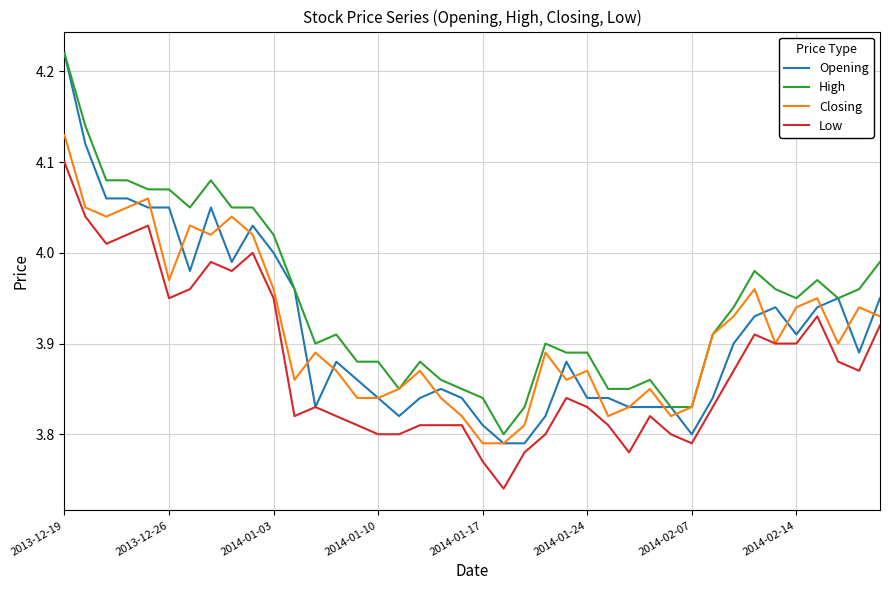

Which series has the widest spread of values?

Opening